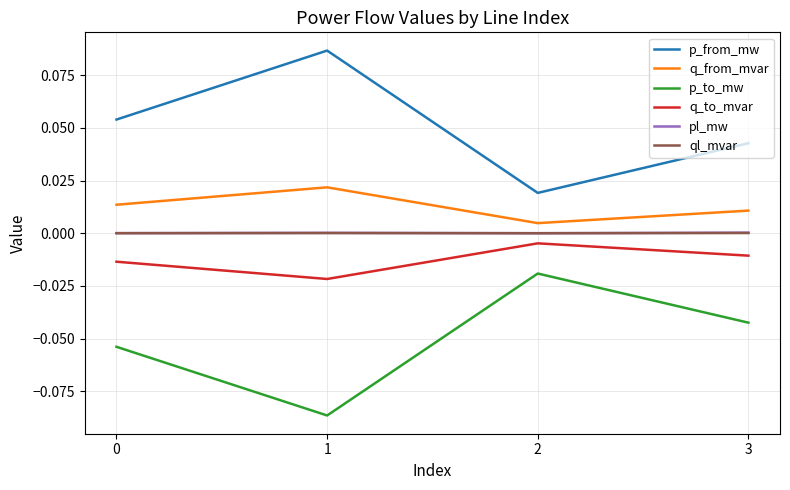

True or false: p_from_mw and ql_mvar intersect in this chart.

False